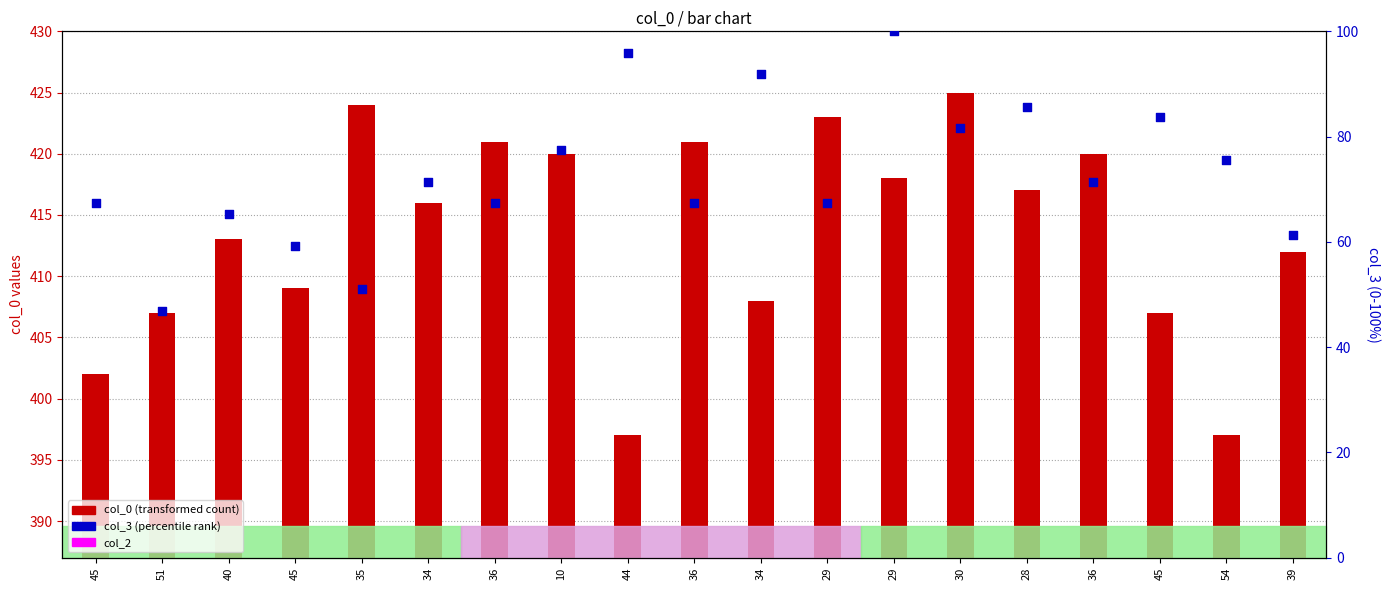

Is the value of col_3 (percentile rank) at 36 greater than the value of col_0 (transformed count) at 40?

No